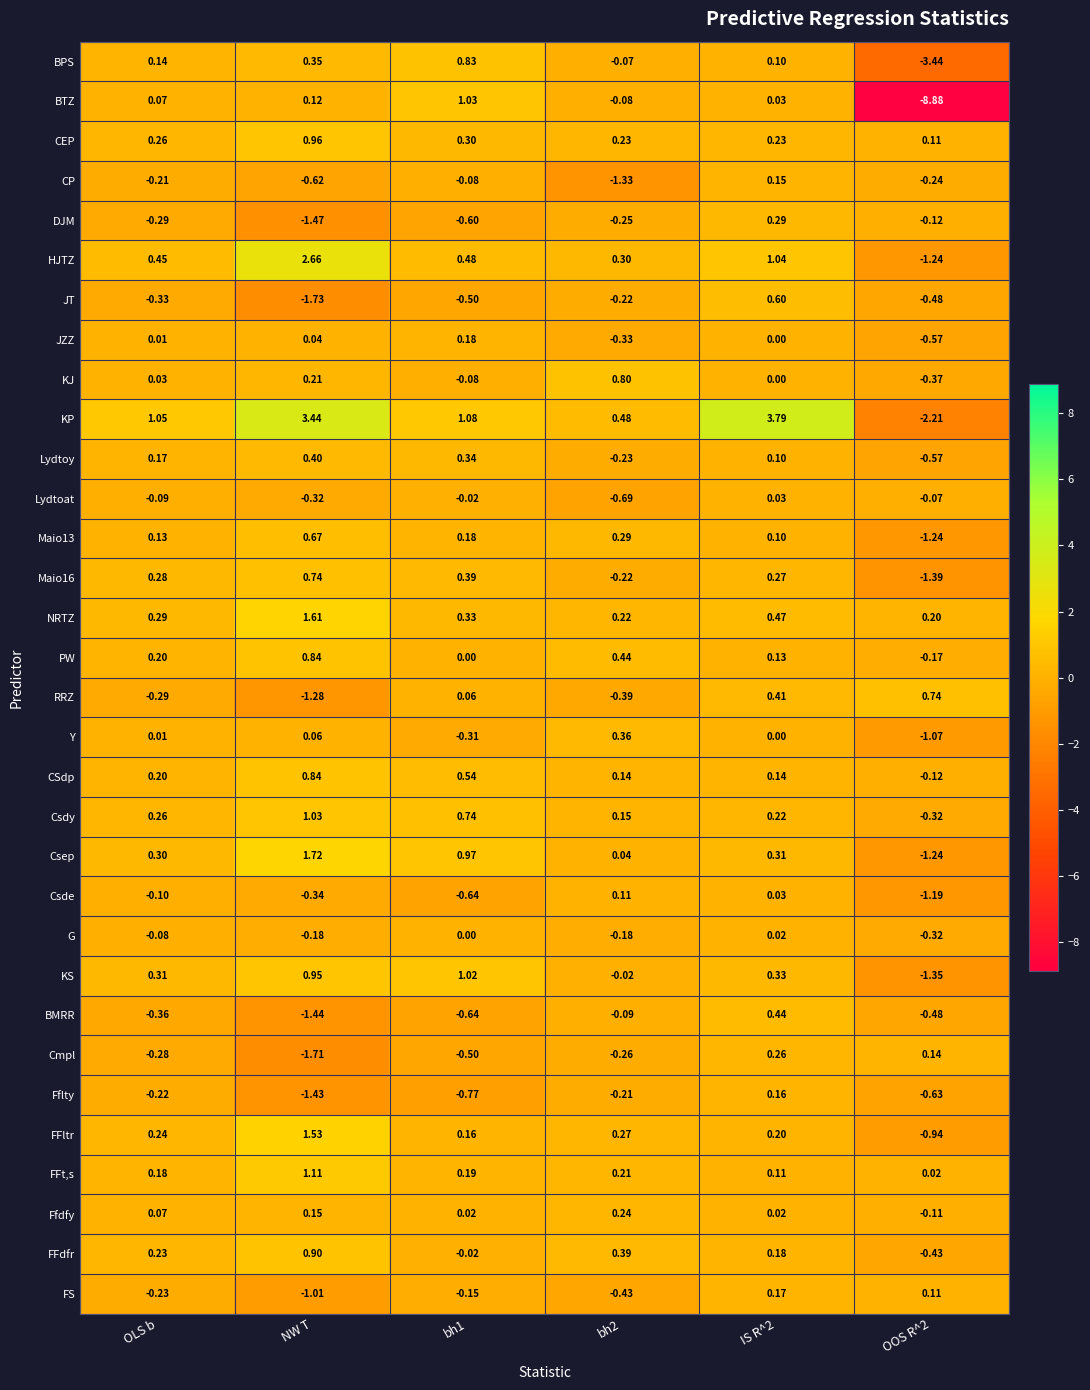

How many positive values does the Ffdfy series have?

5